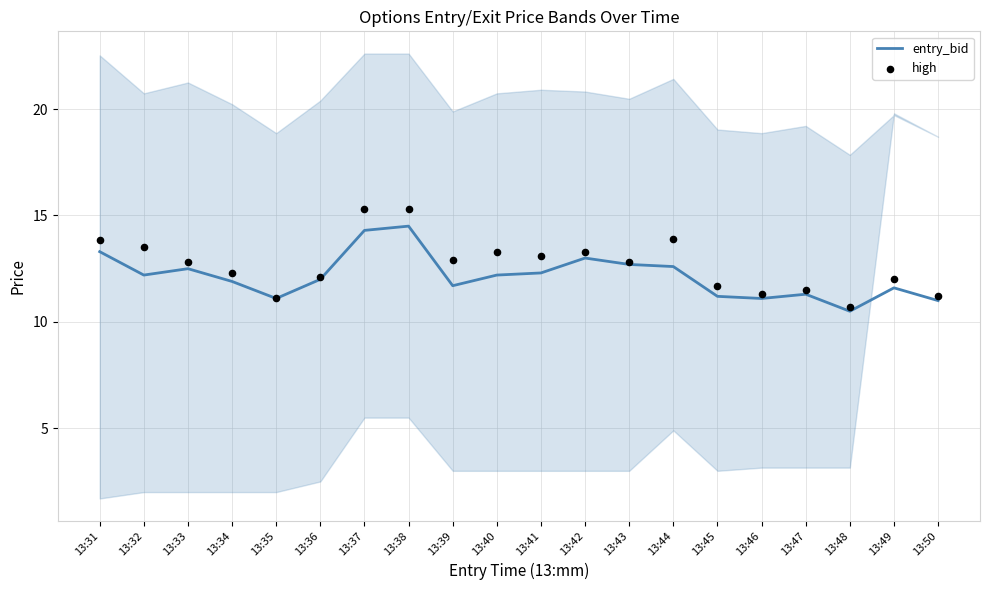

Which series contains the lowest Y value?

entry_bid